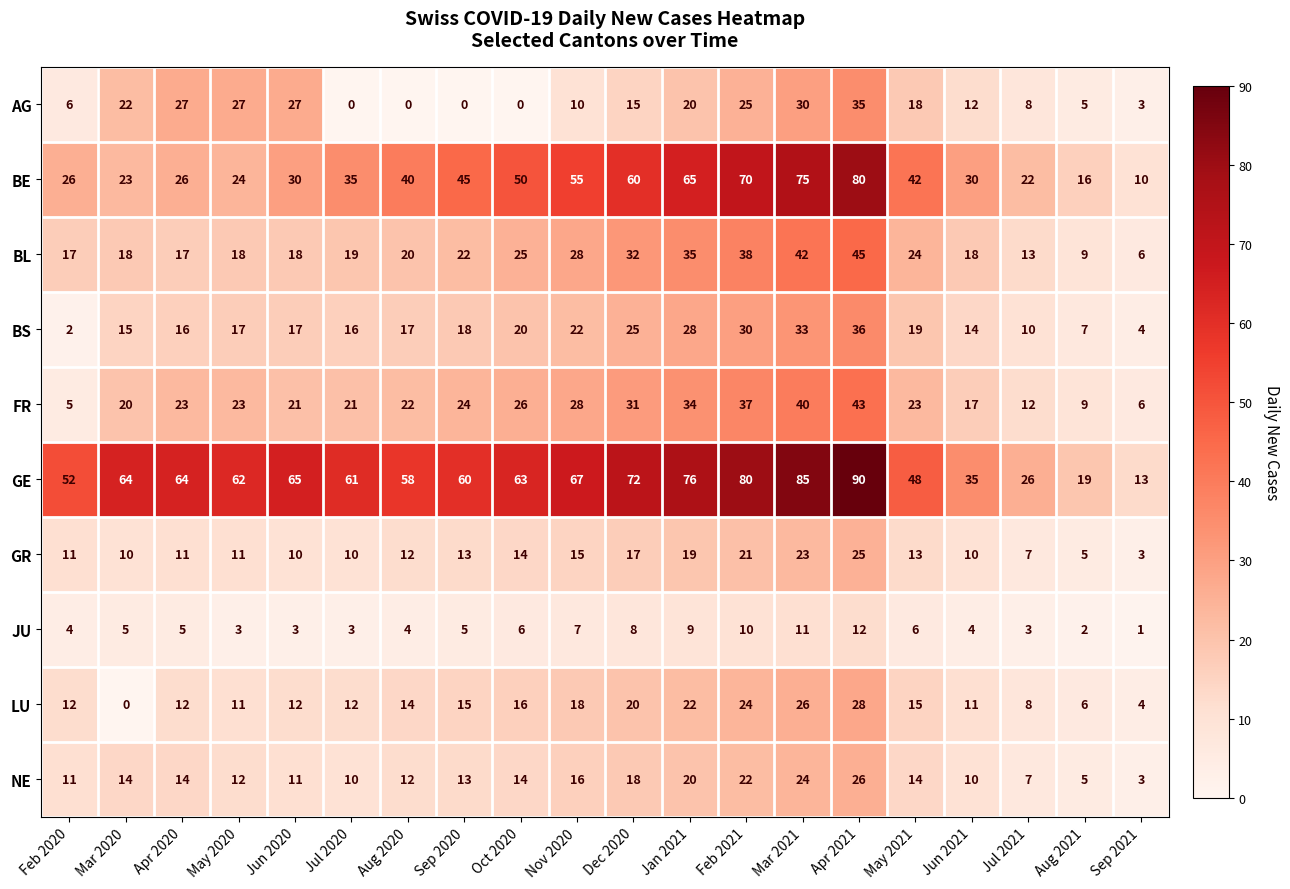

What is the total value across all series at May 2020?

208